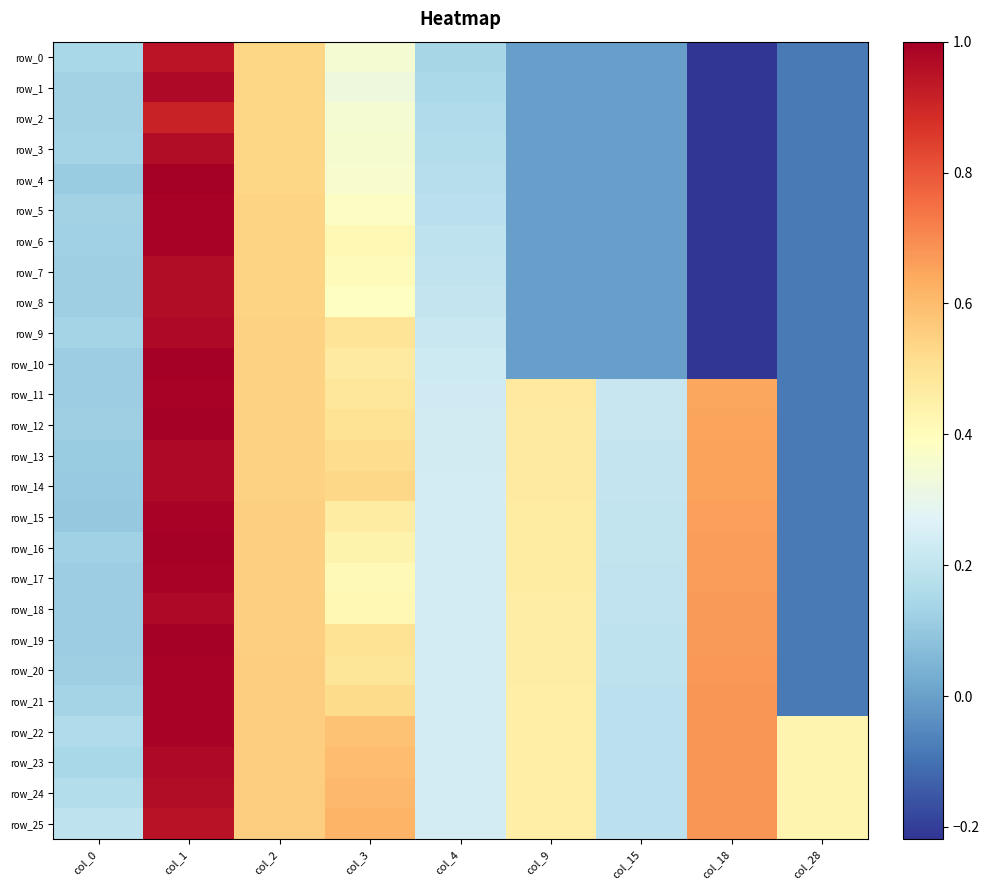

What is the difference between the row_17 values at col_2 and col_0?

0.4